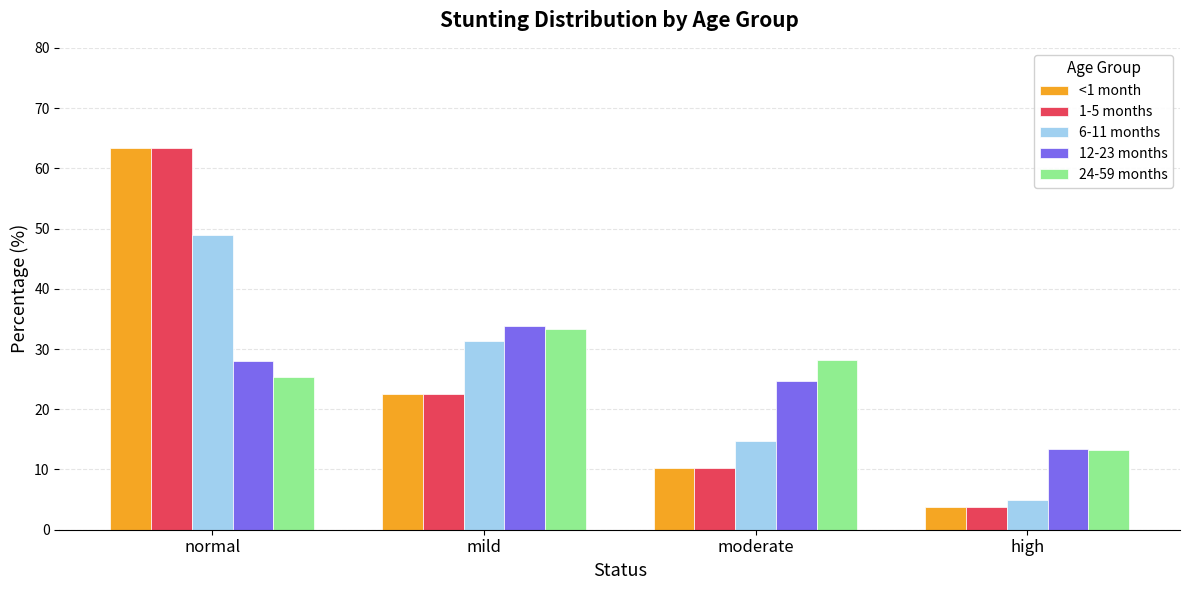

What is the difference between the maximum and minimum values in the 12-23 months series?

20.5